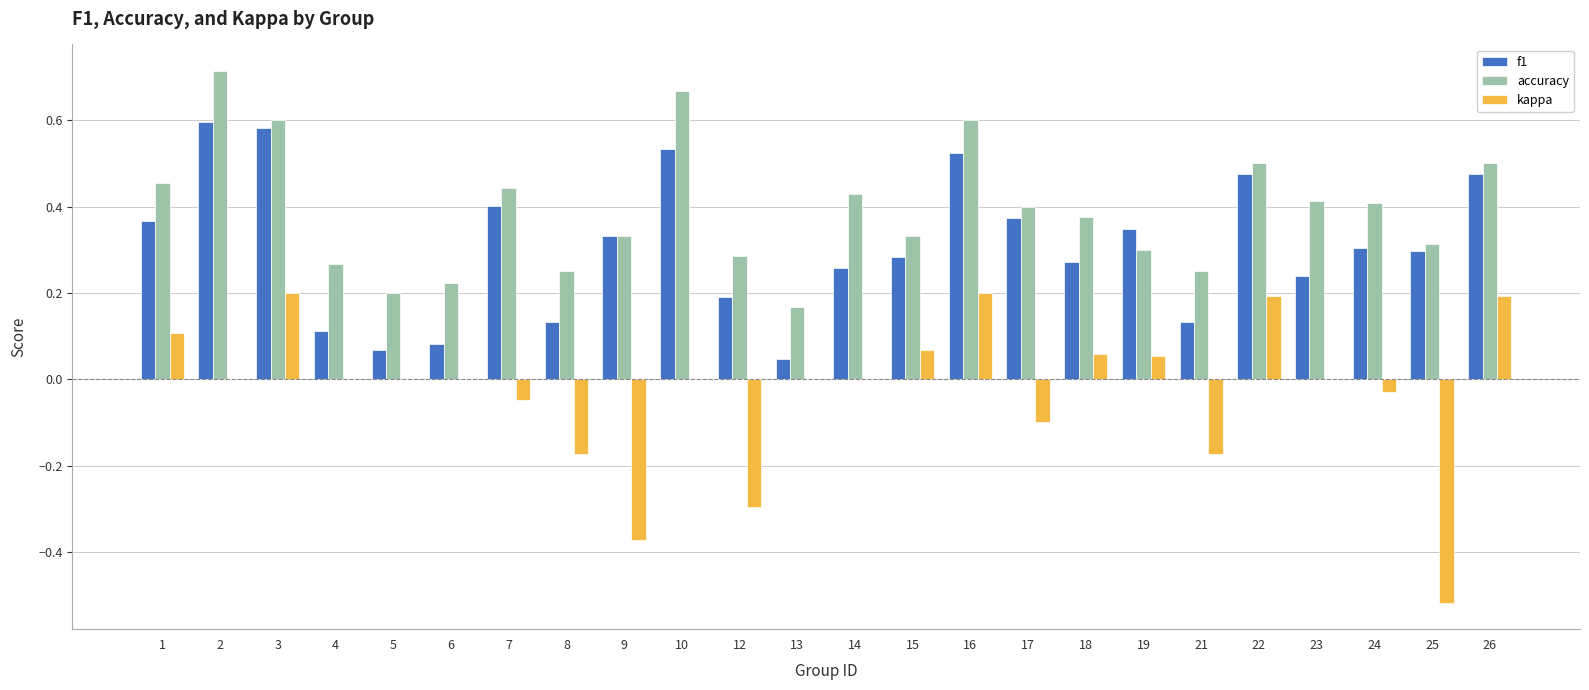

What is the sum of all f1 values?

7.4